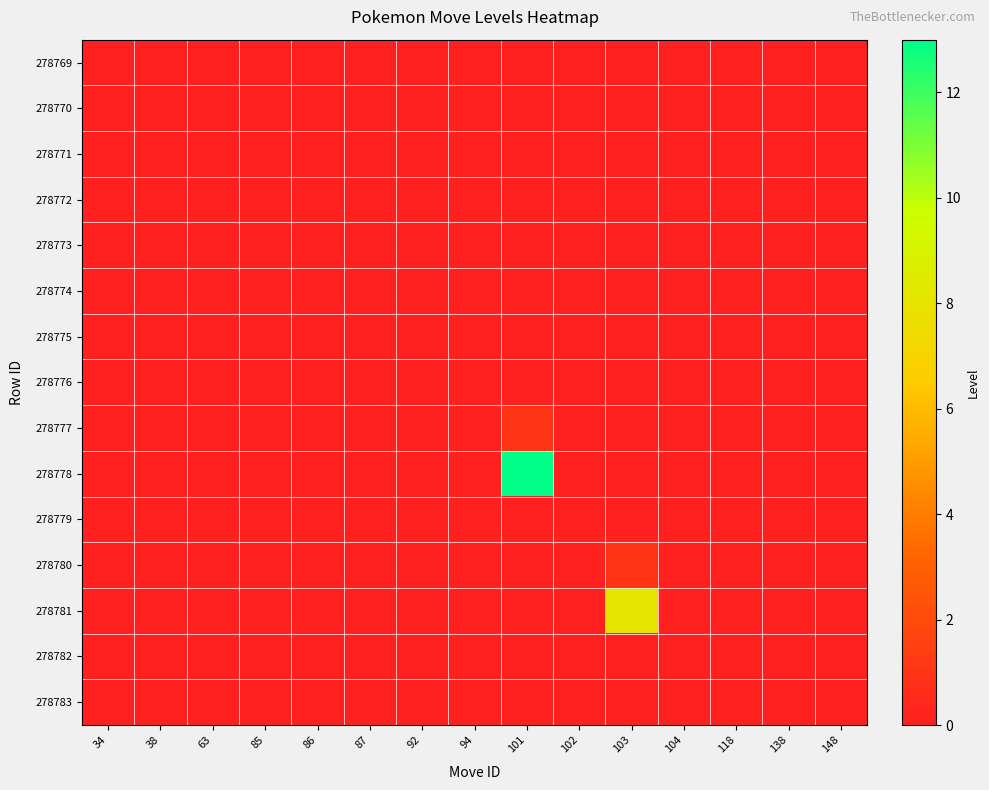

Reading left to right, transcribe all the data shown in this chart.

row_0: 0	0	0	0	0	0	0	0	0	0	0	0	0	0	0
row_1: 0	0	0	0	0	0	0	0	0	0	0	0	0	0	0
row_2: 0	0	0	0	0	0	0	0	0	0	0	0	0	0	0
row_3: 0	0	0	0	0	0	0	0	0	0	0	0	0	0	0
row_4: 0	0	0	0	0	0	0	0	0	0	0	0	0	0	0
row_5: 0	0	0	0	0	0	0	0	0	0	0	0	0	0	0
row_6: 0	0	0	0	0	0	0	0	0	0	0	0	0	0	0
row_7: 0	0	0	0	0	0	0	0	0	0	0	0	0	0	0
row_8: 0	0	0	0	0	0	0	0	1	0	0	0	0	0	0
row_9: 0	0	0	0	0	0	0	0	13	0	0	0	0	0	0
row_10: 0	0	0	0	0	0	0	0	0	0	0	0	0	0	0
row_11: 0	0	0	0	0	0	0	0	0	0	1	0	0	0	0
row_12: 0	0	0	0	0	0	0	0	0	0	8	0	0	0	0
row_13: 0	0	0	0	0	0	0	0	0	0	0	0	0	0	0
row_14: 0	0	0	0	0	0	0	0	0	0	0	0	0	0	0